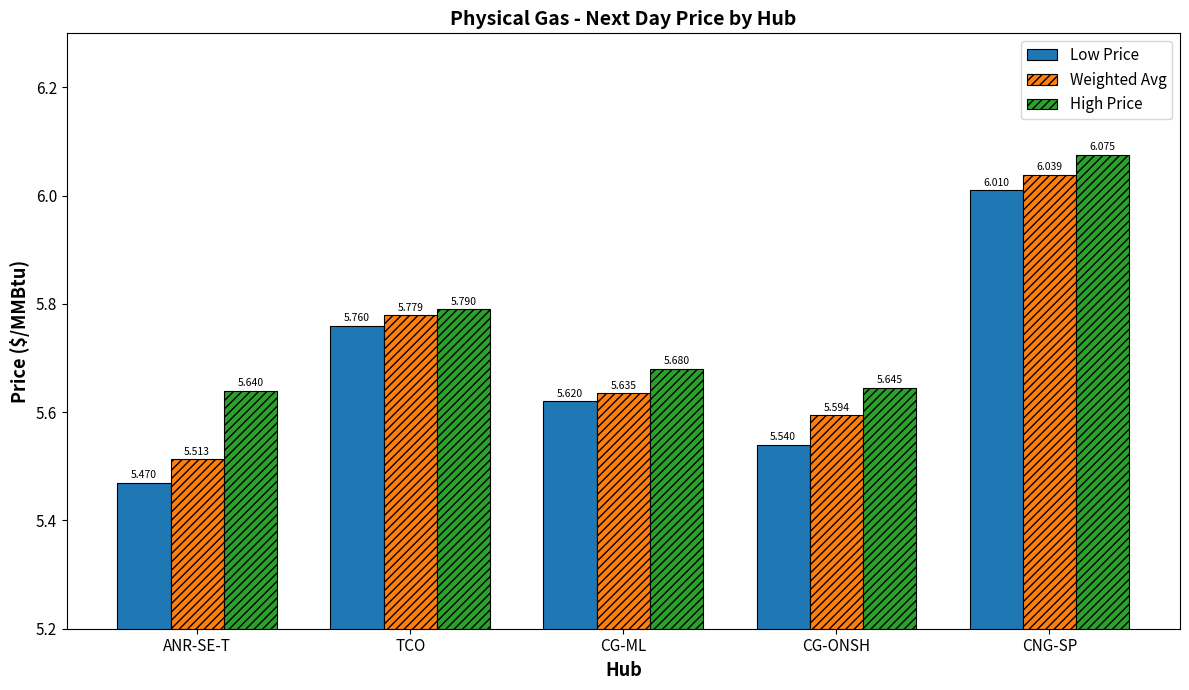

Which series has the largest total across all categories?

High Price